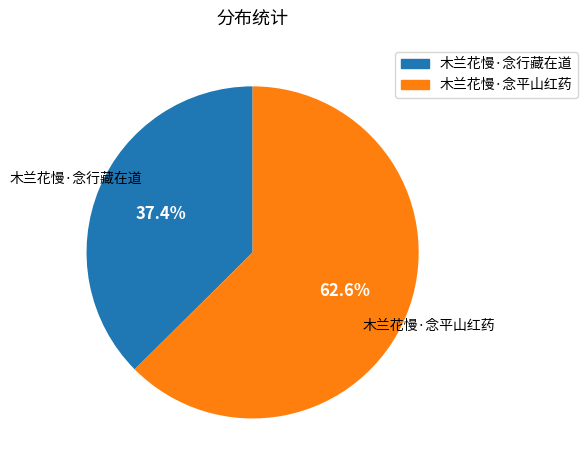

How many slices are in this pie chart?

2